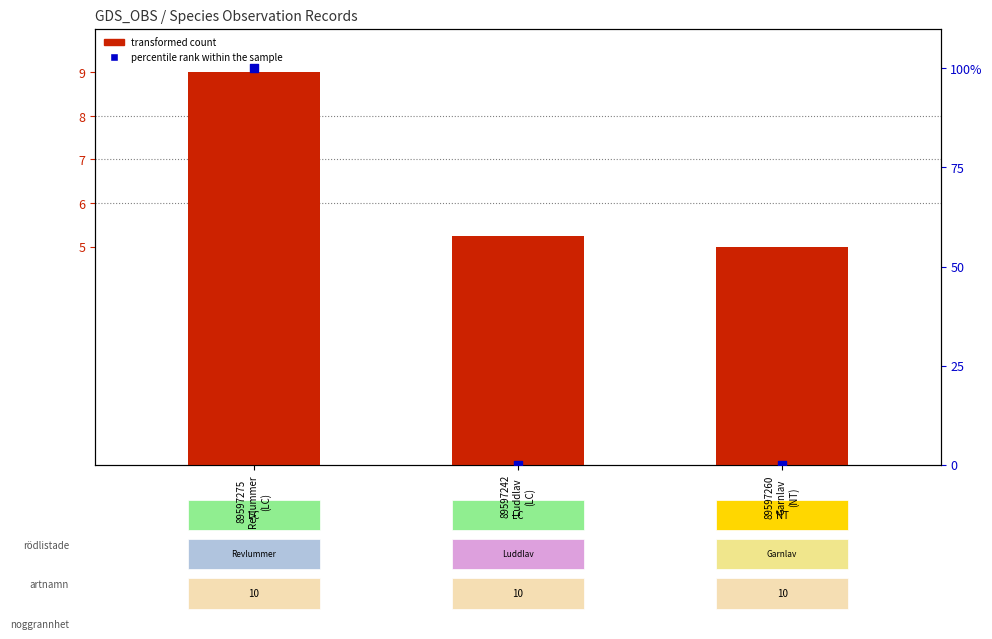

What are all the series names shown in the legend?

transformed count, percentile rank within the sample